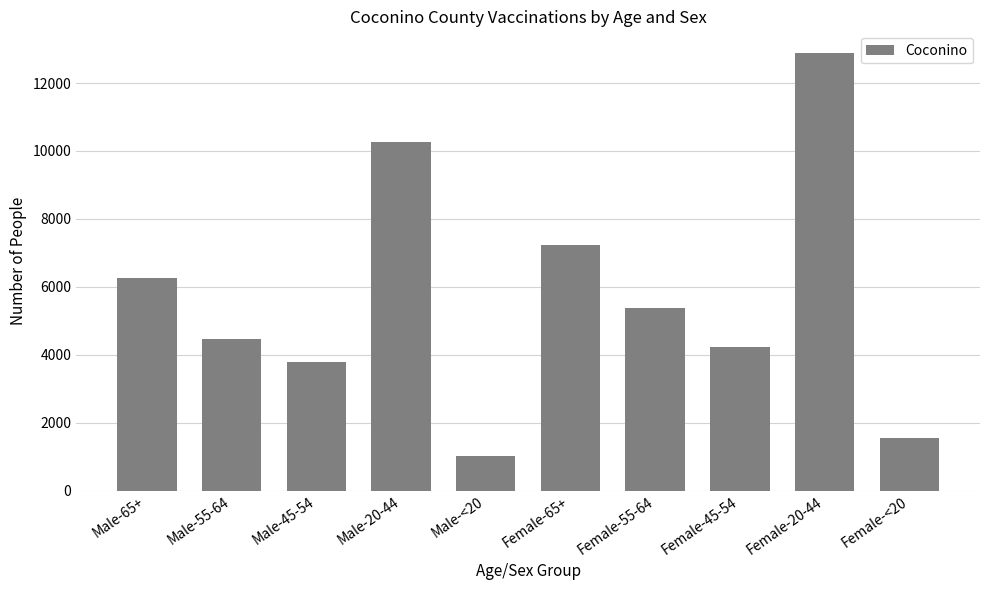

The chart shows a value of 4454 at Male-55-64. True or false?

True